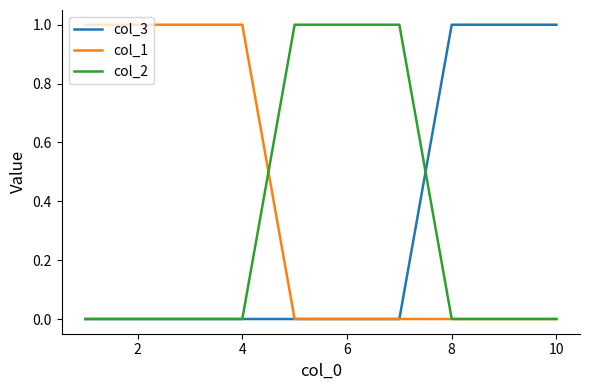

Which series has the largest total across all categories?

col_1